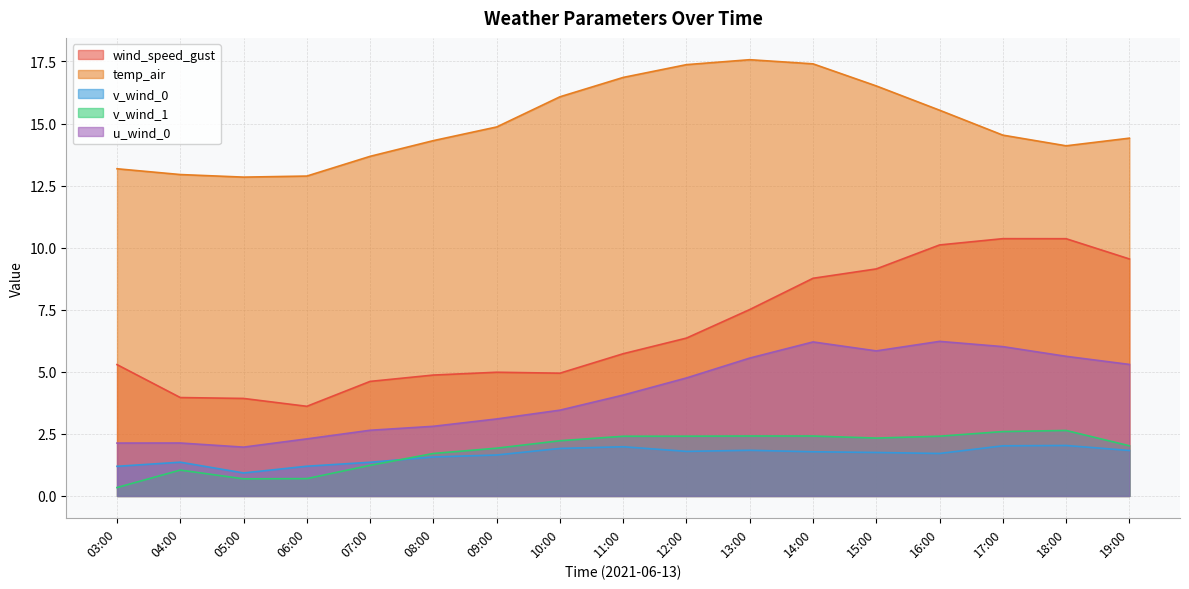

Which series has the largest total across all categories?

temp_air